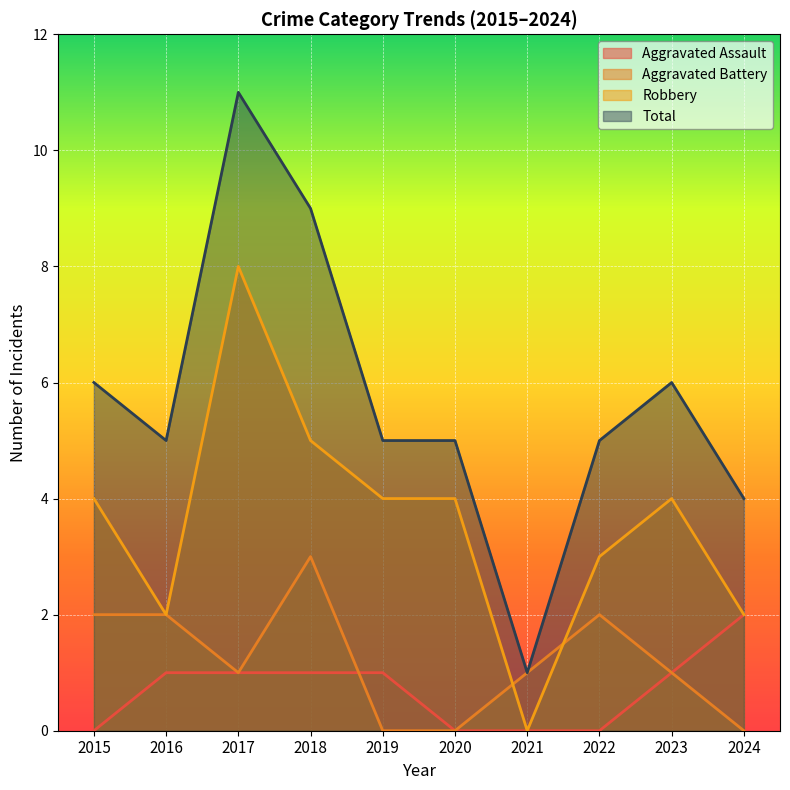

What is the spread (max minus min) of values at 2021?

1